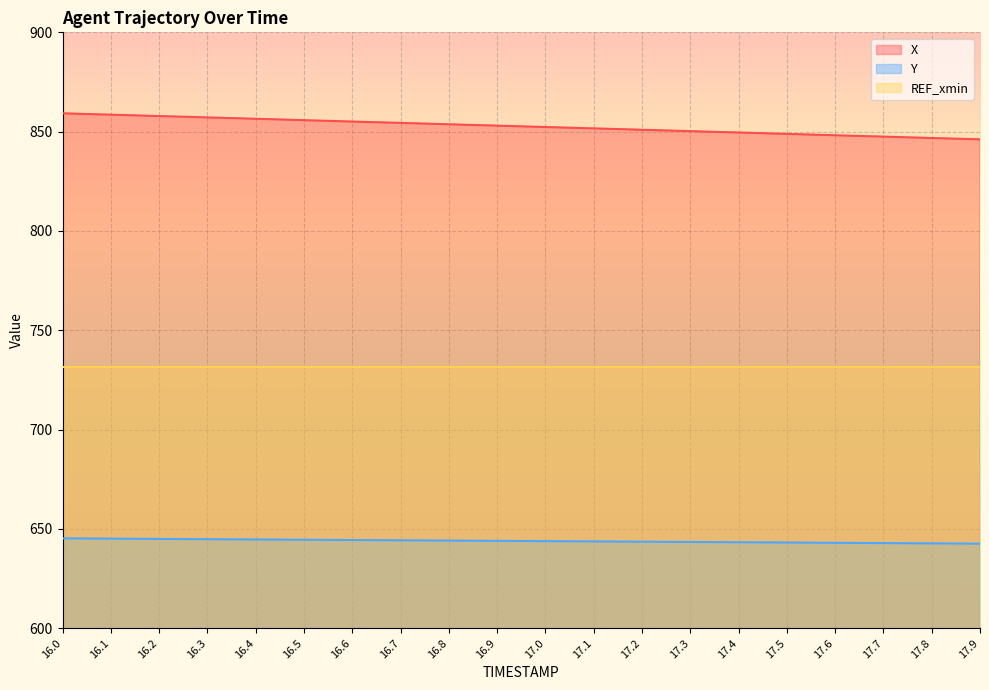

The value of X at 17.1 is 1456.3. True or false?

False